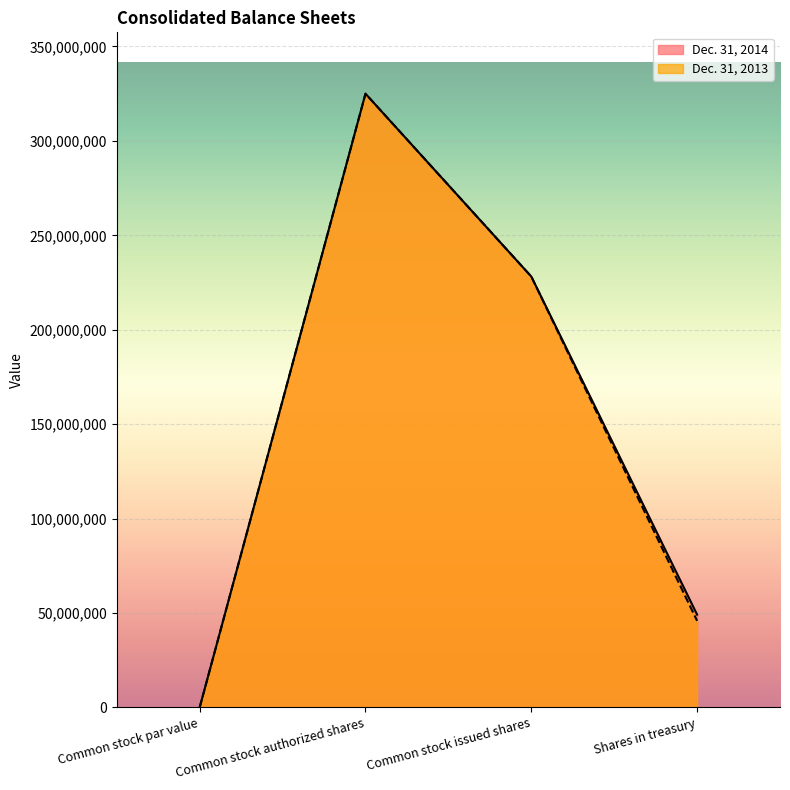

Reading left to right, transcribe all the data shown in this chart.

Dec. 31, 2014: 5	325000000	228164824	49146225
Dec. 31, 2013: 5	325000000	228164824	45860786